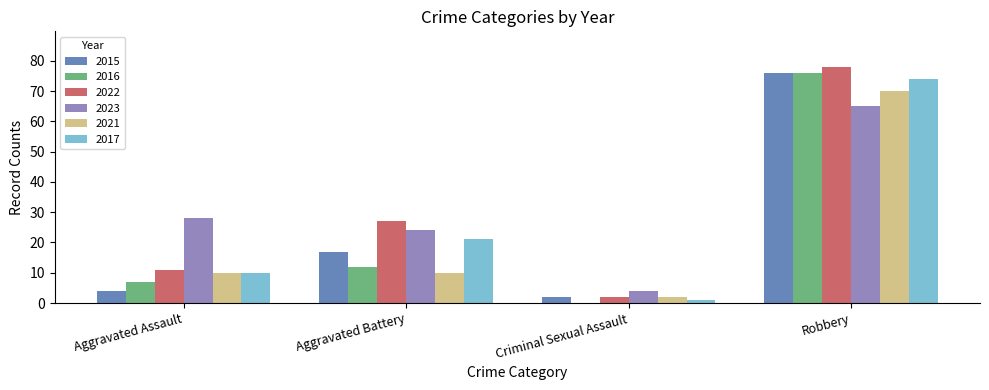

Between Aggravated Assault and Aggravated Battery, which series saw the biggest shift?

2022